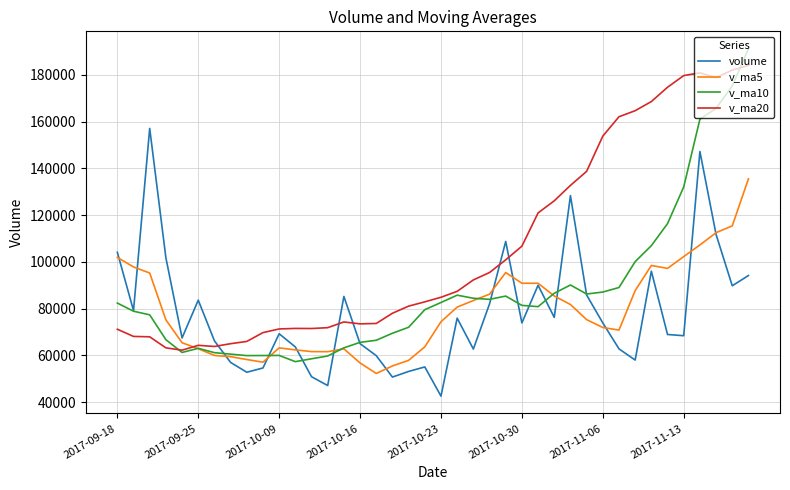

Which series has the widest spread of values?

v_ma10